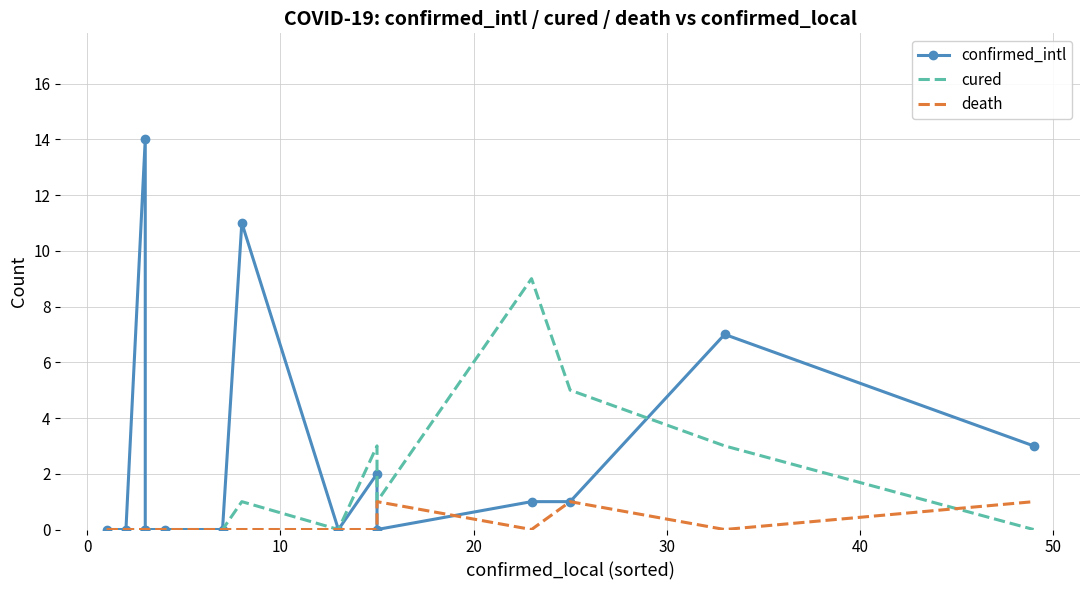

Which series has the largest total across all categories?

confirmed_intl